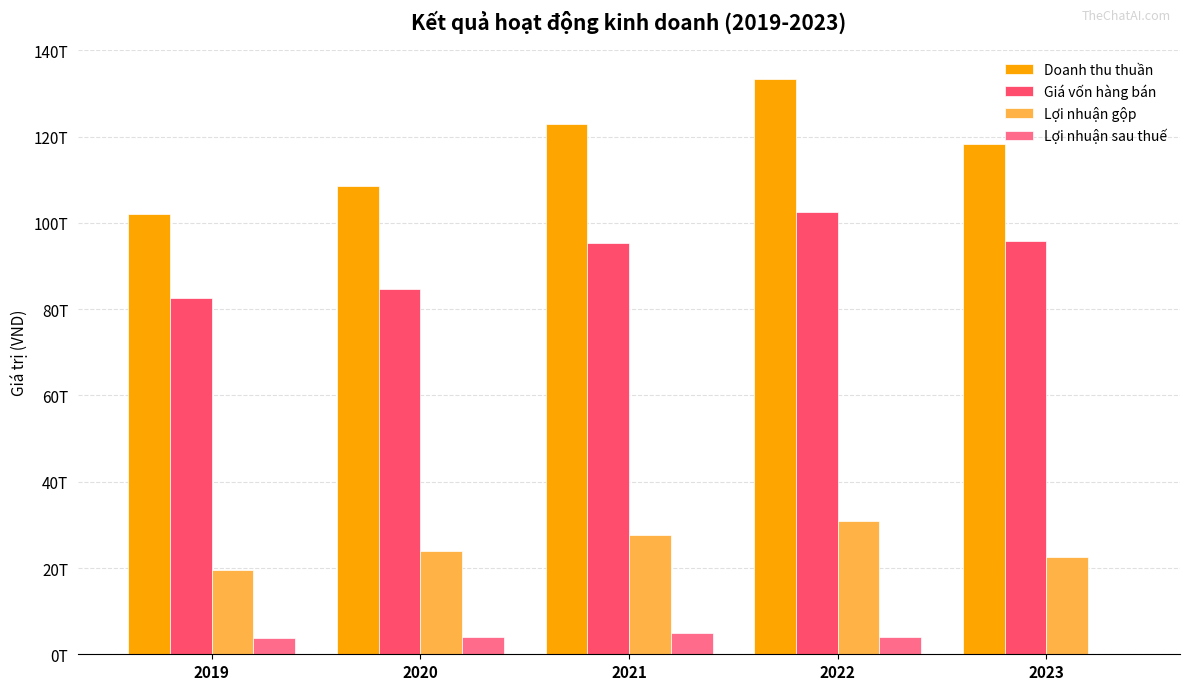

What is the sum of all Giá vốn hàng bán values?

460905851559656